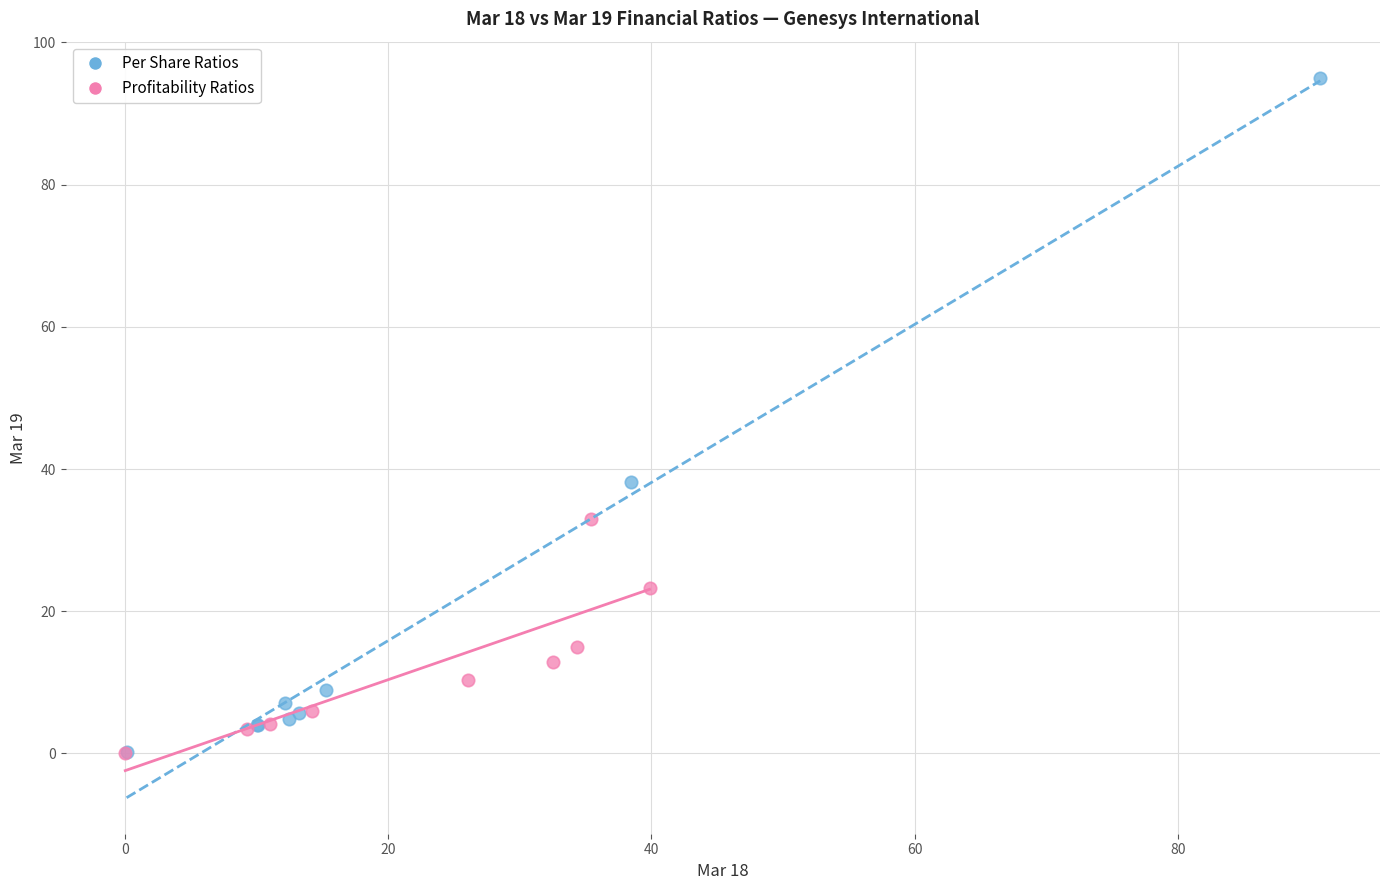

Which series has the widest spread of Y values?

Per Share Ratios